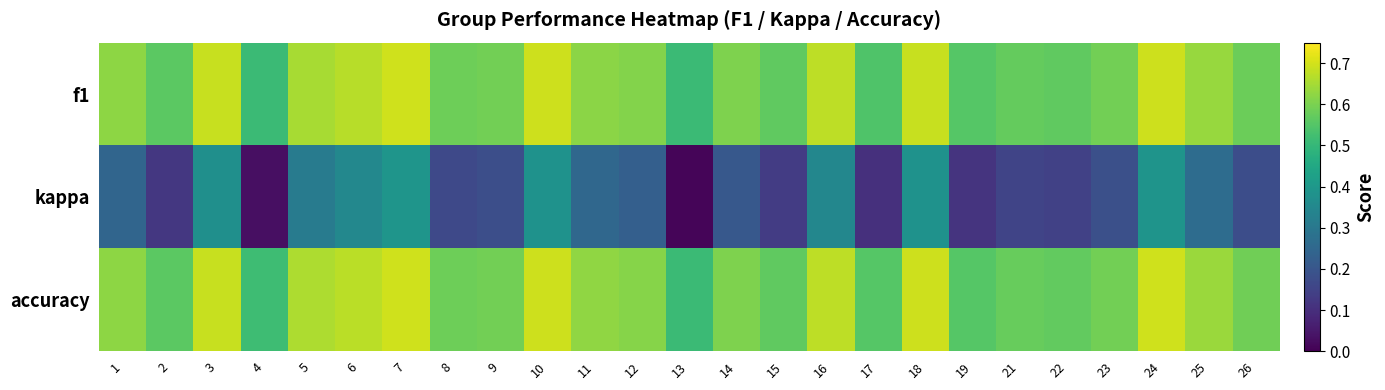

Count the number of data series in this chart.

3